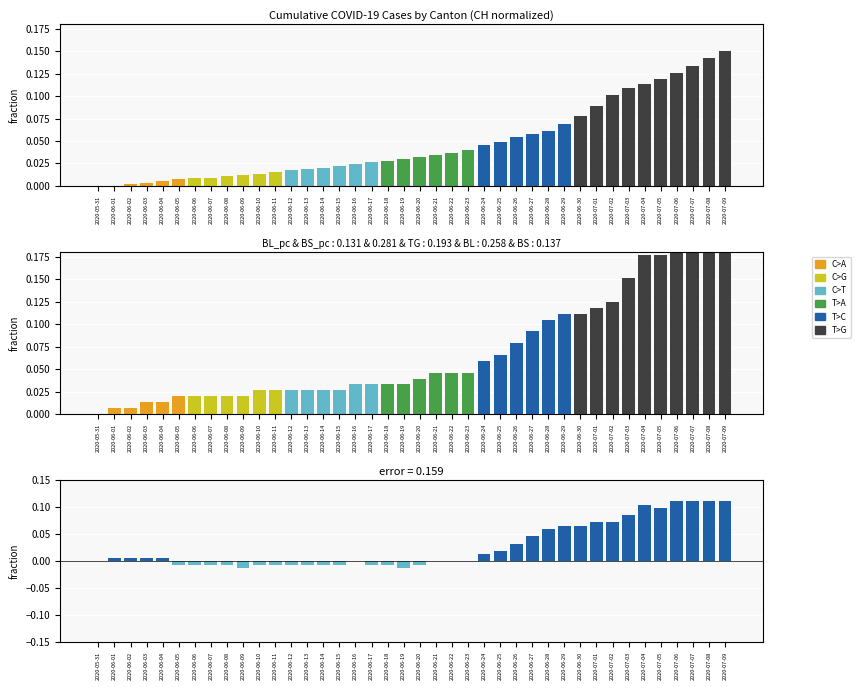

What is the difference between the maximum and minimum values in the BL_pc series?

0.2